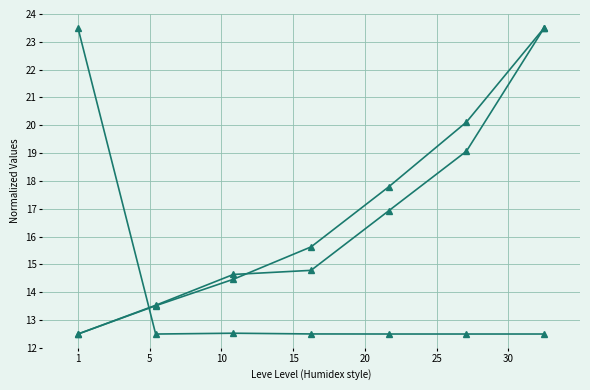

How many lines are shown in the chart?

3